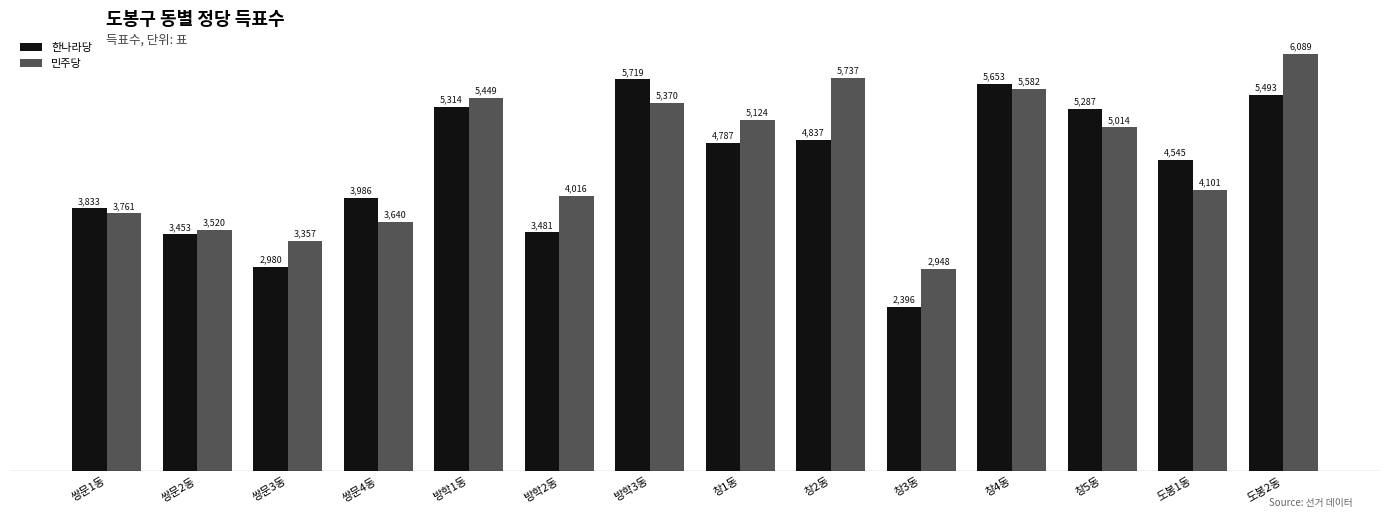

What is the difference between the 민주당 values at 쌍문2동 and 도봉2동?

2569